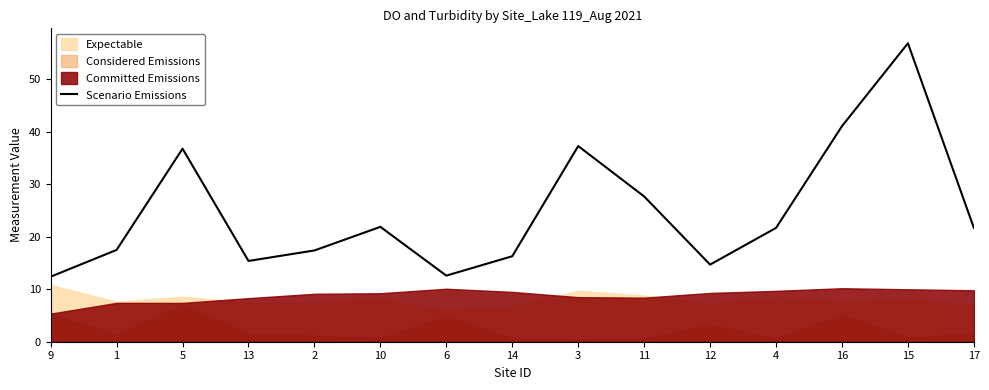

At which label is the value closest to 34?

5